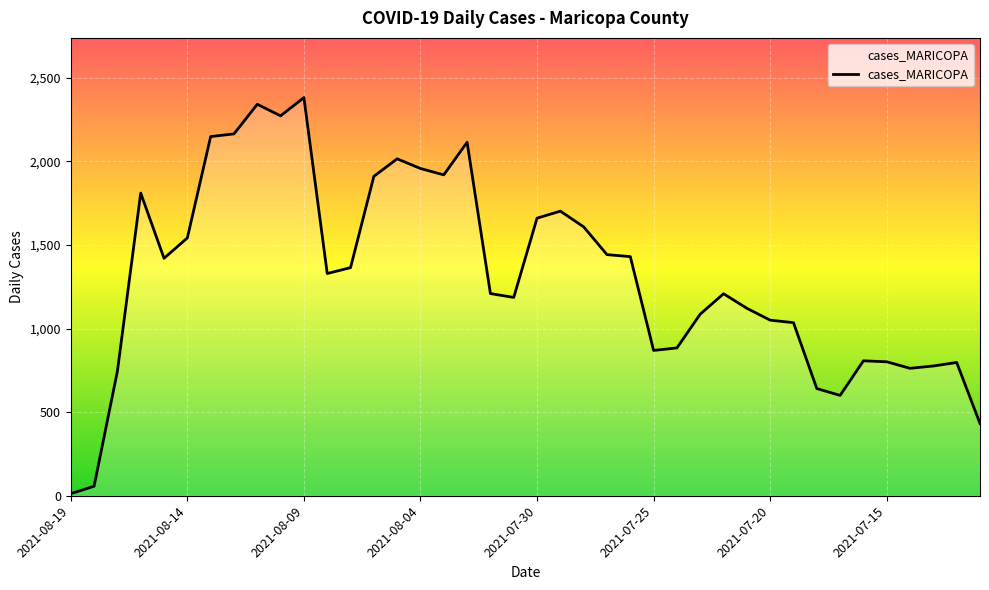

What is the difference between the second highest and second lowest values?

2284